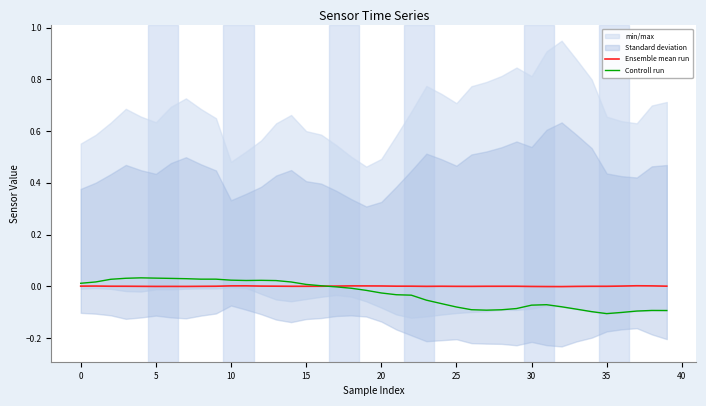

How many lines are shown in the chart?

2